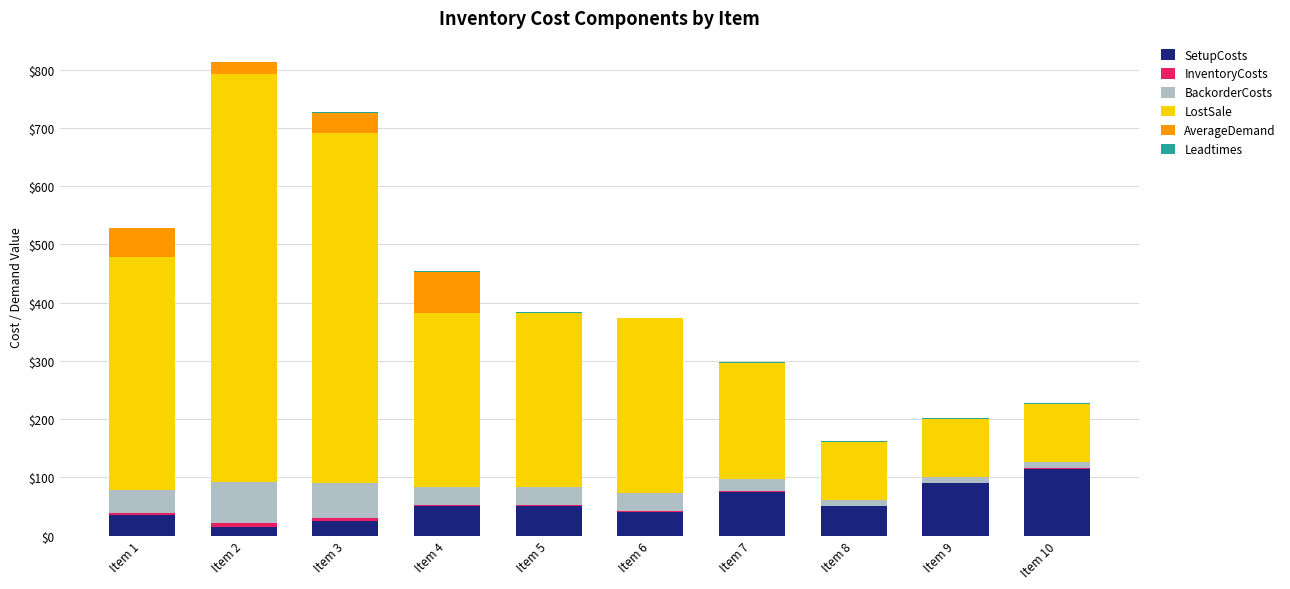

At which category is the sum across all series the highest?

Item 2